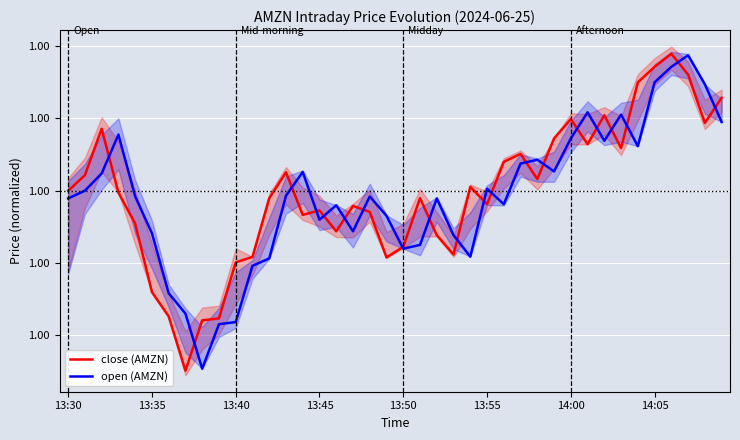

Which has a higher value, 36 or 22?

36